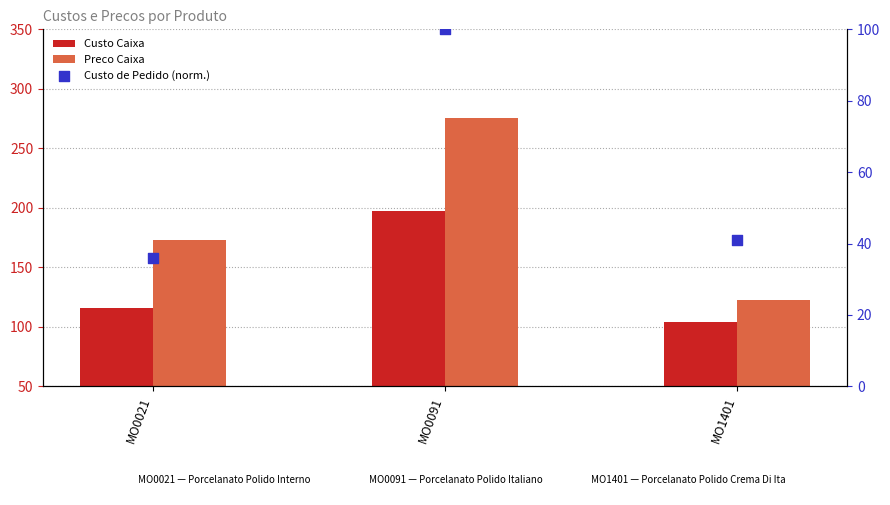

At how many categories does at least one series exceed 249?

1